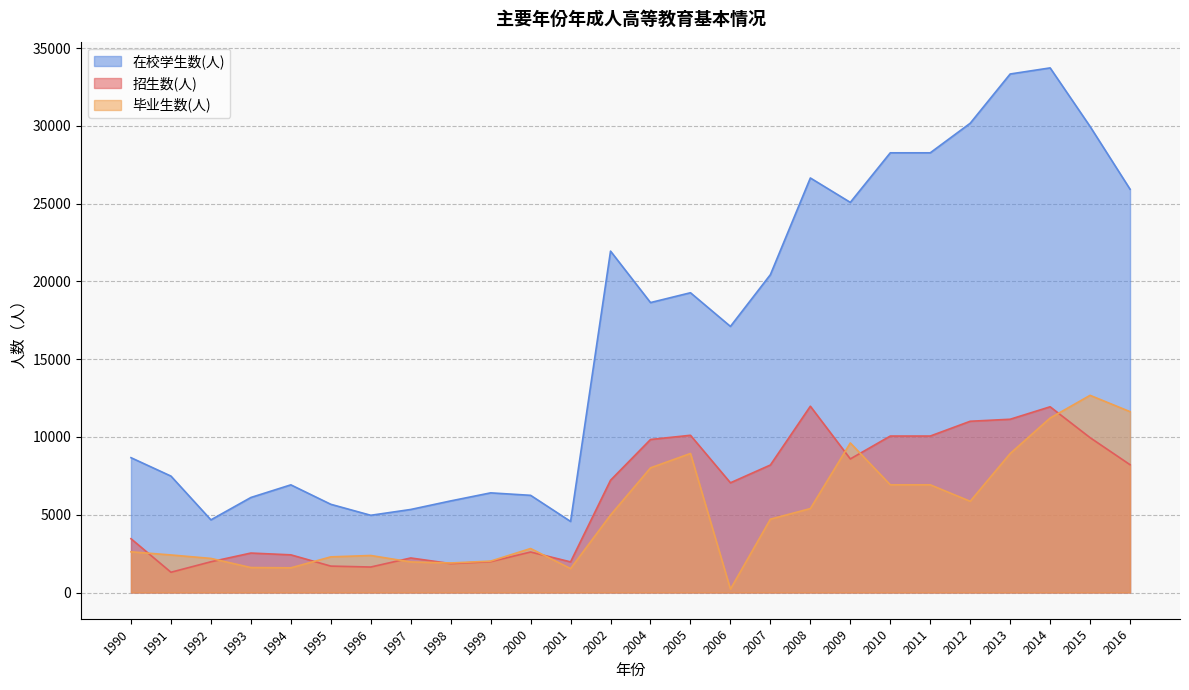

What is the value of the 招生数(人) point at the 10th from the left?

1983